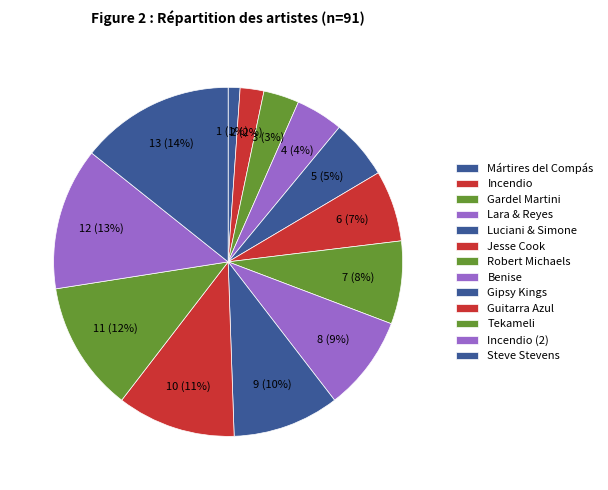

What is the largest slice in the pie chart?

Steve Stevens